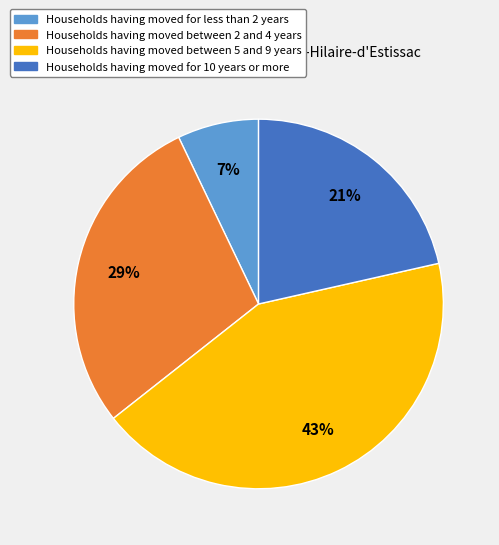

To the nearest percent, what is the average slice percentage?

25%